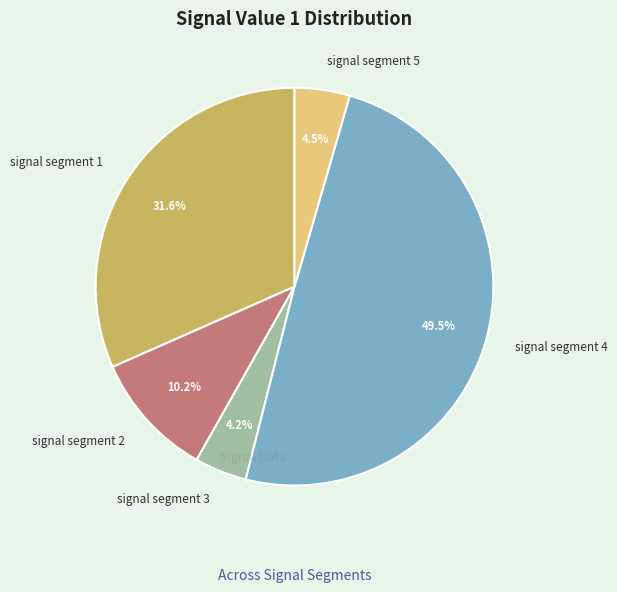

To the nearest percent, what portion does signal segment 2 represent?

10%